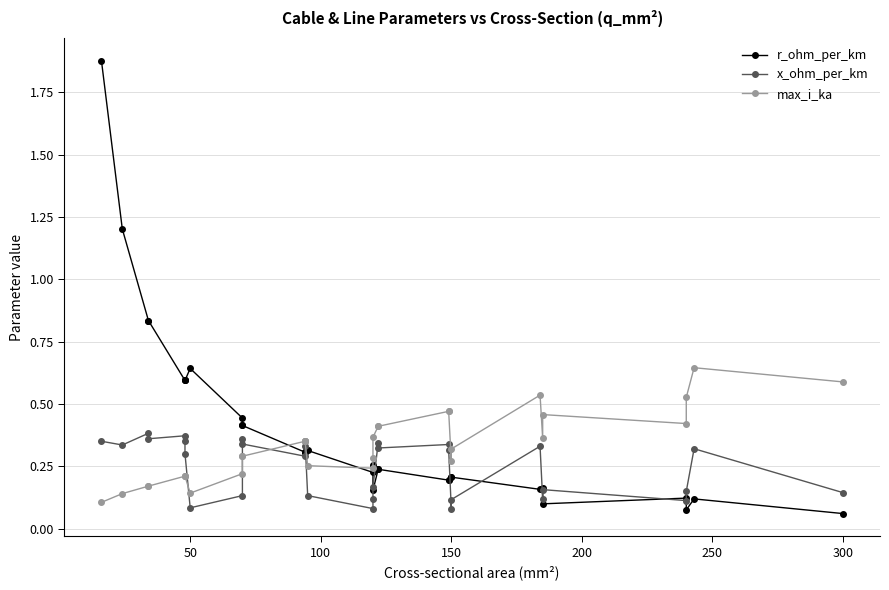

Reading left to right, list all the values displayed in this chart.

r_ohm_per_km: 1.9	1.2	0.8	0.8	0.6	0.6	0.6	0.6	0.4	0.4	0.4	0.3	0.3	0.3	0.3	0.2	0.3	0.2	0.2	0.2	0.2	0.2	0.2	0.2	0.2	0.2	0.1	0.1	0.1	0.1	0.1
x_ohm_per_km: 0.3	0.3	0.4	0.4	0.4	0.3	0.3	0.1	0.1	0.4	0.3	0.3	0.3	0.3	0.1	0.1	0.1	0.2	0.3	0.3	0.3	0.3	0.1	0.1	0.3	0.1	0.2	0.1	0.1	0.3	0.1
max_i_ka: 0.1	0.1	0.2	0.2	0.2	0.2	0.2	0.1	0.2	0.3	0.3	0.3	0.3	0.3	0.3	0.2	0.3	0.4	0.4	0.4	0.5	0.5	0.3	0.3	0.5	0.4	0.5	0.4	0.5	0.6	0.6